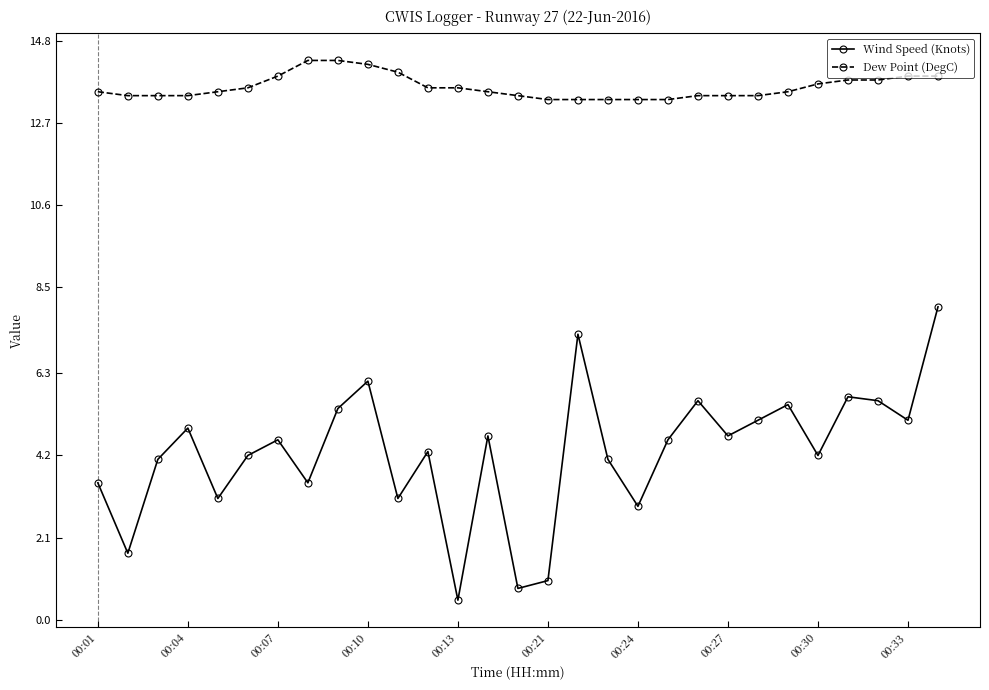

What is the average value of the Wind Speed (Knots) series?

4.3